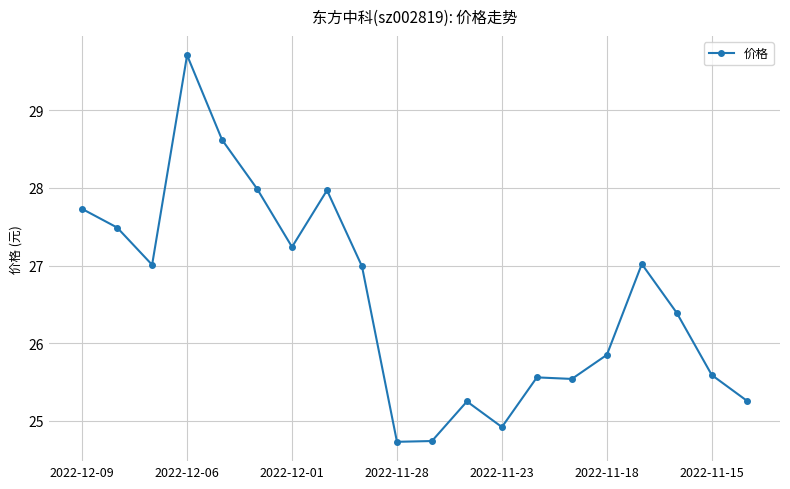

Is this an area chart (filled region under the line)?

No